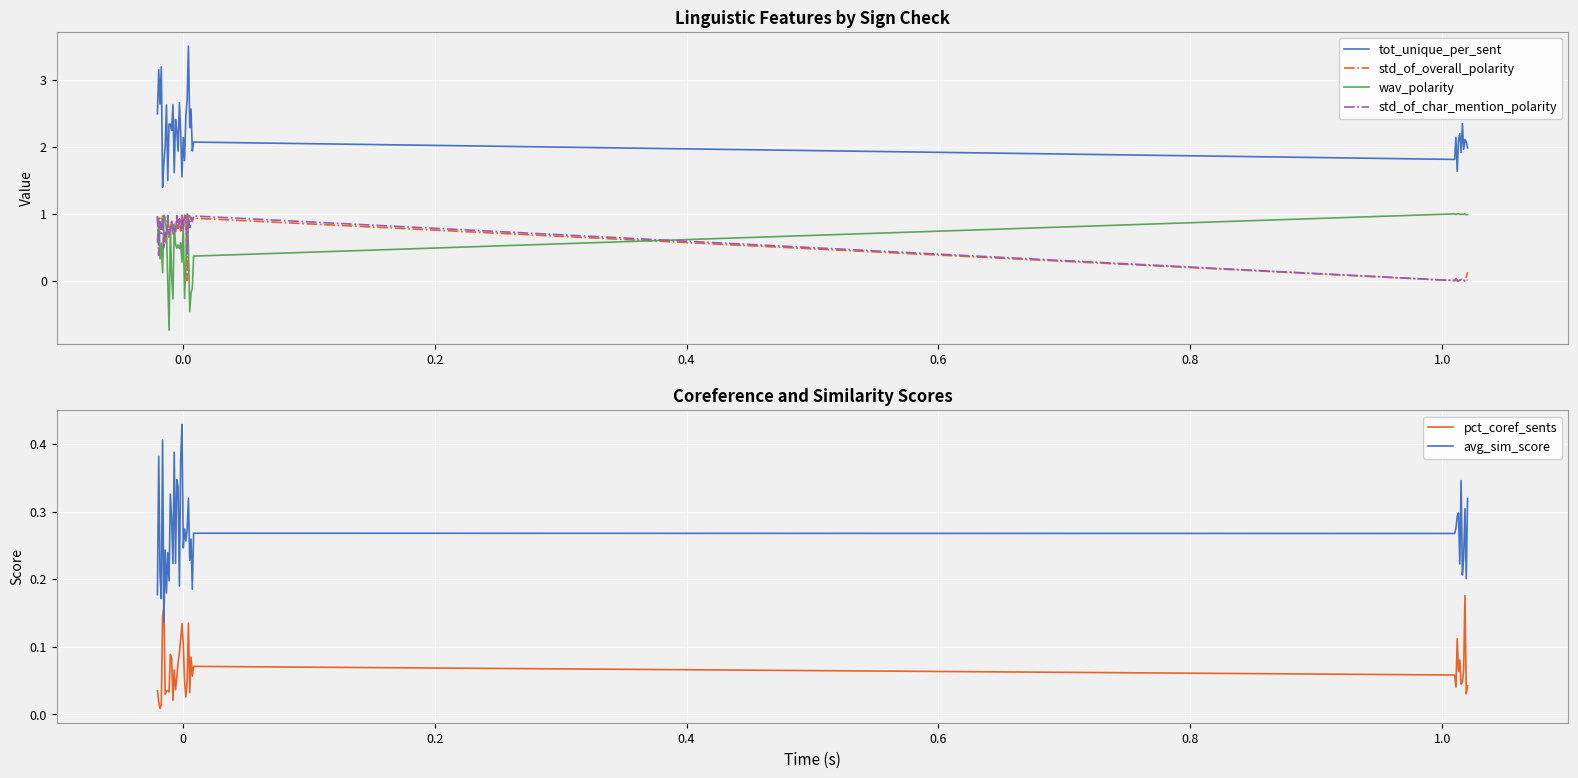

True or false: wav_polarity and std_of_overall_polarity intersect in this chart.

True